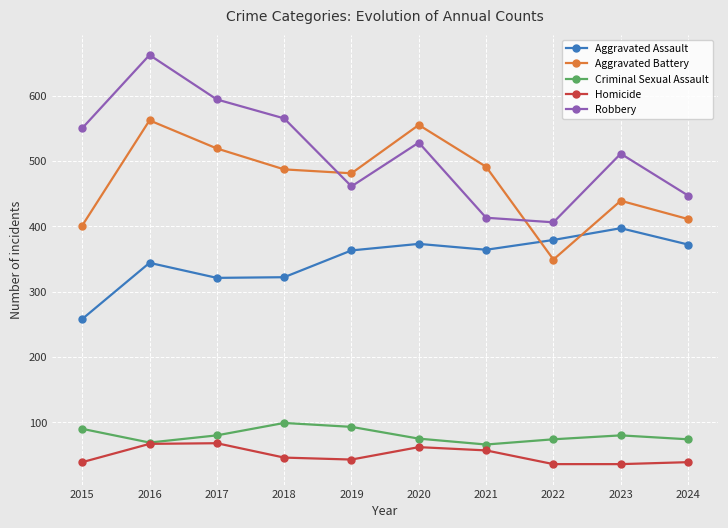

What is the sum of the Criminal Sexual Assault values at 2023 and 2020?

155